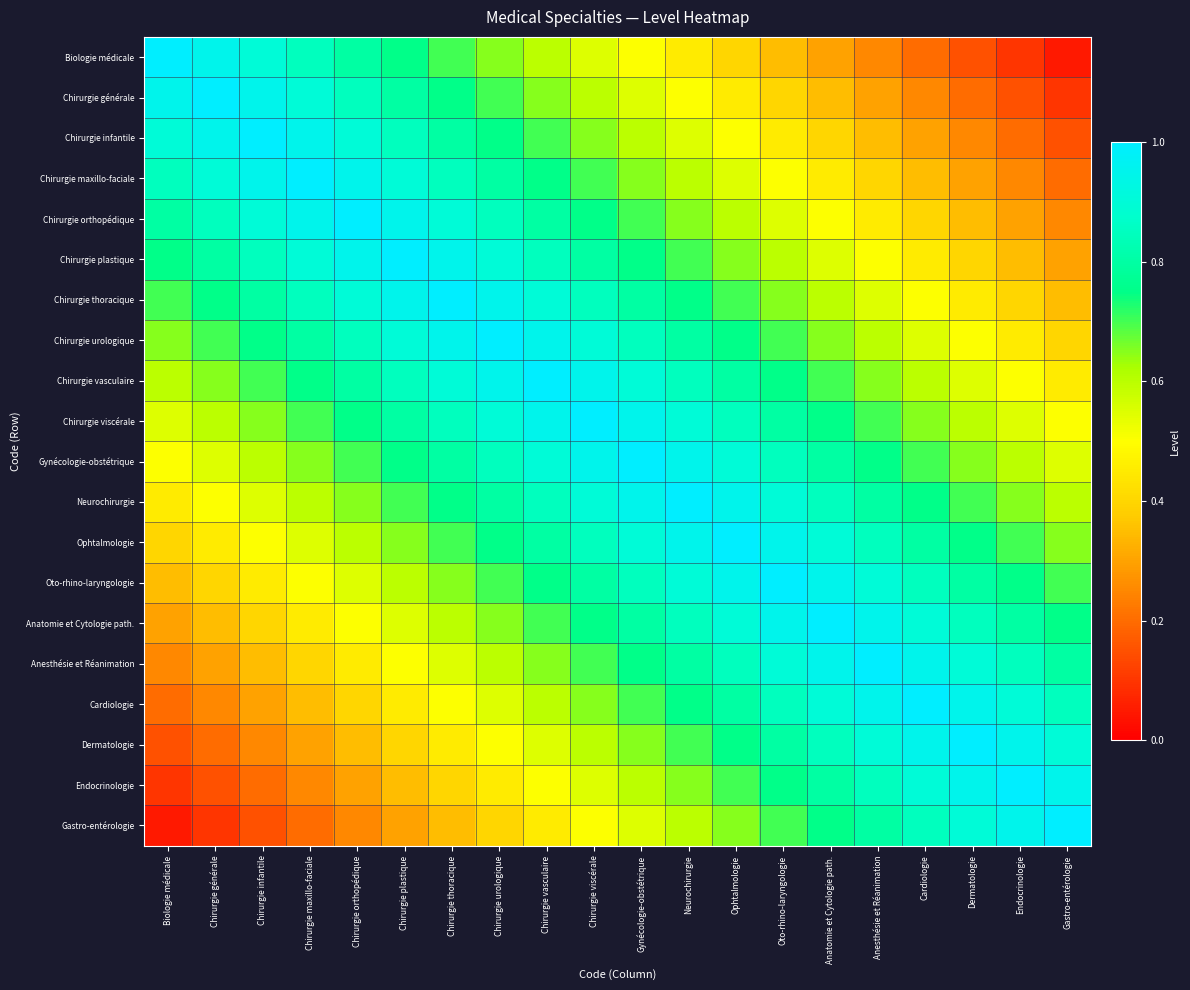

Reading right to left, list all the values displayed in this chart.

Biologie médicale: Gastro-entérologie=0.1	Endocrinologie=0.1	Dermatologie=0.2	Cardiologie=0.2	Anesthésie et Réanimation=0.2	Anatomie et Cytologie path.=0.3	Oto-rhino-laryngologie=0.3	Ophtalmologie=0.4	Neurochirurgie=0.4	Gynécologie-obstétrique=0.5	Chirurgie viscérale=0.6	Chirurgie vasculaire=0.6	Chirurgie urologique=0.7	Chirurgie thoracique=0.7	Chirurgie plastique=0.8	Chirurgie orthopédique=0.8	Chirurgie maxillo-faciale=0.8	Chirurgie infantile=0.9	Chirurgie générale=0.9	Biologie médicale=1.0
Chirurgie générale: Gastro-entérologie=0.1	Endocrinologie=0.2	Dermatologie=0.2	Cardiologie=0.2	Anesthésie et Réanimation=0.3	Anatomie et Cytologie path.=0.3	Oto-rhino-laryngologie=0.4	Ophtalmologie=0.4	Neurochirurgie=0.5	Gynécologie-obstétrique=0.6	Chirurgie viscérale=0.6	Chirurgie vasculaire=0.7	Chirurgie urologique=0.7	Chirurgie thoracique=0.8	Chirurgie plastique=0.8	Chirurgie orthopédique=0.8	Chirurgie maxillo-faciale=0.9	Chirurgie infantile=0.9	Chirurgie générale=1.0	Biologie médicale=0.9
Chirurgie infantile: Gastro-entérologie=0.2	Endocrinologie=0.2	Dermatologie=0.2	Cardiologie=0.3	Anesthésie et Réanimation=0.3	Anatomie et Cytologie path.=0.4	Oto-rhino-laryngologie=0.4	Ophtalmologie=0.5	Neurochirurgie=0.6	Gynécologie-obstétrique=0.6	Chirurgie viscérale=0.7	Chirurgie vasculaire=0.7	Chirurgie urologique=0.8	Chirurgie thoracique=0.8	Chirurgie plastique=0.8	Chirurgie orthopédique=0.9	Chirurgie maxillo-faciale=0.9	Chirurgie infantile=1.0	Chirurgie générale=0.9	Biologie médicale=0.9
Chirurgie maxillo-faciale: Gastro-entérologie=0.2	Endocrinologie=0.2	Dermatologie=0.3	Cardiologie=0.3	Anesthésie et Réanimation=0.4	Anatomie et Cytologie path.=0.4	Oto-rhino-laryngologie=0.5	Ophtalmologie=0.6	Neurochirurgie=0.6	Gynécologie-obstétrique=0.7	Chirurgie viscérale=0.7	Chirurgie vasculaire=0.8	Chirurgie urologique=0.8	Chirurgie thoracique=0.8	Chirurgie plastique=0.9	Chirurgie orthopédique=0.9	Chirurgie maxillo-faciale=1.0	Chirurgie infantile=0.9	Chirurgie générale=0.9	Biologie médicale=0.8
Chirurgie orthopédique: Gastro-entérologie=0.2	Endocrinologie=0.3	Dermatologie=0.3	Cardiologie=0.4	Anesthésie et Réanimation=0.4	Anatomie et Cytologie path.=0.5	Oto-rhino-laryngologie=0.6	Ophtalmologie=0.6	Neurochirurgie=0.7	Gynécologie-obstétrique=0.7	Chirurgie viscérale=0.8	Chirurgie vasculaire=0.8	Chirurgie urologique=0.8	Chirurgie thoracique=0.9	Chirurgie plastique=0.9	Chirurgie orthopédique=1.0	Chirurgie maxillo-faciale=0.9	Chirurgie infantile=0.9	Chirurgie générale=0.8	Biologie médicale=0.8
Chirurgie plastique: Gastro-entérologie=0.3	Endocrinologie=0.3	Dermatologie=0.4	Cardiologie=0.4	Anesthésie et Réanimation=0.5	Anatomie et Cytologie path.=0.6	Oto-rhino-laryngologie=0.6	Ophtalmologie=0.7	Neurochirurgie=0.7	Gynécologie-obstétrique=0.8	Chirurgie viscérale=0.8	Chirurgie vasculaire=0.8	Chirurgie urologique=0.9	Chirurgie thoracique=0.9	Chirurgie plastique=1.0	Chirurgie orthopédique=0.9	Chirurgie maxillo-faciale=0.9	Chirurgie infantile=0.8	Chirurgie générale=0.8	Biologie médicale=0.8
Chirurgie thoracique: Gastro-entérologie=0.3	Endocrinologie=0.4	Dermatologie=0.4	Cardiologie=0.5	Anesthésie et Réanimation=0.6	Anatomie et Cytologie path.=0.6	Oto-rhino-laryngologie=0.7	Ophtalmologie=0.7	Neurochirurgie=0.8	Gynécologie-obstétrique=0.8	Chirurgie viscérale=0.8	Chirurgie vasculaire=0.9	Chirurgie urologique=0.9	Chirurgie thoracique=1.0	Chirurgie plastique=0.9	Chirurgie orthopédique=0.9	Chirurgie maxillo-faciale=0.8	Chirurgie infantile=0.8	Chirurgie générale=0.8	Biologie médicale=0.7
Chirurgie urologique: Gastro-entérologie=0.4	Endocrinologie=0.4	Dermatologie=0.5	Cardiologie=0.6	Anesthésie et Réanimation=0.6	Anatomie et Cytologie path.=0.7	Oto-rhino-laryngologie=0.7	Ophtalmologie=0.8	Neurochirurgie=0.8	Gynécologie-obstétrique=0.8	Chirurgie viscérale=0.9	Chirurgie vasculaire=0.9	Chirurgie urologique=1.0	Chirurgie thoracique=0.9	Chirurgie plastique=0.9	Chirurgie orthopédique=0.8	Chirurgie maxillo-faciale=0.8	Chirurgie infantile=0.8	Chirurgie générale=0.7	Biologie médicale=0.7
Chirurgie vasculaire: Gastro-entérologie=0.4	Endocrinologie=0.5	Dermatologie=0.6	Cardiologie=0.6	Anesthésie et Réanimation=0.7	Anatomie et Cytologie path.=0.7	Oto-rhino-laryngologie=0.8	Ophtalmologie=0.8	Neurochirurgie=0.8	Gynécologie-obstétrique=0.9	Chirurgie viscérale=0.9	Chirurgie vasculaire=1.0	Chirurgie urologique=0.9	Chirurgie thoracique=0.9	Chirurgie plastique=0.8	Chirurgie orthopédique=0.8	Chirurgie maxillo-faciale=0.8	Chirurgie infantile=0.7	Chirurgie générale=0.7	Biologie médicale=0.6
Chirurgie viscérale: Gastro-entérologie=0.5	Endocrinologie=0.6	Dermatologie=0.6	Cardiologie=0.7	Anesthésie et Réanimation=0.7	Anatomie et Cytologie path.=0.8	Oto-rhino-laryngologie=0.8	Ophtalmologie=0.8	Neurochirurgie=0.9	Gynécologie-obstétrique=0.9	Chirurgie viscérale=1.0	Chirurgie vasculaire=0.9	Chirurgie urologique=0.9	Chirurgie thoracique=0.8	Chirurgie plastique=0.8	Chirurgie orthopédique=0.8	Chirurgie maxillo-faciale=0.7	Chirurgie infantile=0.7	Chirurgie générale=0.6	Biologie médicale=0.6
Gynécologie-obstétrique: Gastro-entérologie=0.6	Endocrinologie=0.6	Dermatologie=0.7	Cardiologie=0.7	Anesthésie et Réanimation=0.8	Anatomie et Cytologie path.=0.8	Oto-rhino-laryngologie=0.8	Ophtalmologie=0.9	Neurochirurgie=0.9	Gynécologie-obstétrique=1.0	Chirurgie viscérale=0.9	Chirurgie vasculaire=0.9	Chirurgie urologique=0.8	Chirurgie thoracique=0.8	Chirurgie plastique=0.8	Chirurgie orthopédique=0.7	Chirurgie maxillo-faciale=0.7	Chirurgie infantile=0.6	Chirurgie générale=0.6	Biologie médicale=0.5
Neurochirurgie: Gastro-entérologie=0.6	Endocrinologie=0.7	Dermatologie=0.7	Cardiologie=0.8	Anesthésie et Réanimation=0.8	Anatomie et Cytologie path.=0.8	Oto-rhino-laryngologie=0.9	Ophtalmologie=0.9	Neurochirurgie=1.0	Gynécologie-obstétrique=0.9	Chirurgie viscérale=0.9	Chirurgie vasculaire=0.8	Chirurgie urologique=0.8	Chirurgie thoracique=0.8	Chirurgie plastique=0.7	Chirurgie orthopédique=0.7	Chirurgie maxillo-faciale=0.6	Chirurgie infantile=0.6	Chirurgie générale=0.5	Biologie médicale=0.4
Ophtalmologie: Gastro-entérologie=0.7	Endocrinologie=0.7	Dermatologie=0.8	Cardiologie=0.8	Anesthésie et Réanimation=0.8	Anatomie et Cytologie path.=0.9	Oto-rhino-laryngologie=0.9	Ophtalmologie=1.0	Neurochirurgie=0.9	Gynécologie-obstétrique=0.9	Chirurgie viscérale=0.8	Chirurgie vasculaire=0.8	Chirurgie urologique=0.8	Chirurgie thoracique=0.7	Chirurgie plastique=0.7	Chirurgie orthopédique=0.6	Chirurgie maxillo-faciale=0.6	Chirurgie infantile=0.5	Chirurgie générale=0.4	Biologie médicale=0.4
Oto-rhino-laryngologie: Gastro-entérologie=0.7	Endocrinologie=0.8	Dermatologie=0.8	Cardiologie=0.8	Anesthésie et Réanimation=0.9	Anatomie et Cytologie path.=0.9	Oto-rhino-laryngologie=1.0	Ophtalmologie=0.9	Neurochirurgie=0.9	Gynécologie-obstétrique=0.8	Chirurgie viscérale=0.8	Chirurgie vasculaire=0.8	Chirurgie urologique=0.7	Chirurgie thoracique=0.7	Chirurgie plastique=0.6	Chirurgie orthopédique=0.6	Chirurgie maxillo-faciale=0.5	Chirurgie infantile=0.4	Chirurgie générale=0.4	Biologie médicale=0.3
Anatomie et Cytologie path.: Gastro-entérologie=0.8	Endocrinologie=0.8	Dermatologie=0.8	Cardiologie=0.9	Anesthésie et Réanimation=0.9	Anatomie et Cytologie path.=1.0	Oto-rhino-laryngologie=0.9	Ophtalmologie=0.9	Neurochirurgie=0.8	Gynécologie-obstétrique=0.8	Chirurgie viscérale=0.8	Chirurgie vasculaire=0.7	Chirurgie urologique=0.7	Chirurgie thoracique=0.6	Chirurgie plastique=0.6	Chirurgie orthopédique=0.5	Chirurgie maxillo-faciale=0.4	Chirurgie infantile=0.4	Chirurgie générale=0.3	Biologie médicale=0.3
Anesthésie et Réanimation: Gastro-entérologie=0.8	Endocrinologie=0.8	Dermatologie=0.9	Cardiologie=0.9	Anesthésie et Réanimation=1.0	Anatomie et Cytologie path.=0.9	Oto-rhino-laryngologie=0.9	Ophtalmologie=0.8	Neurochirurgie=0.8	Gynécologie-obstétrique=0.8	Chirurgie viscérale=0.7	Chirurgie vasculaire=0.7	Chirurgie urologique=0.6	Chirurgie thoracique=0.6	Chirurgie plastique=0.5	Chirurgie orthopédique=0.4	Chirurgie maxillo-faciale=0.4	Chirurgie infantile=0.3	Chirurgie générale=0.3	Biologie médicale=0.2
Cardiologie: Gastro-entérologie=0.8	Endocrinologie=0.9	Dermatologie=0.9	Cardiologie=1.0	Anesthésie et Réanimation=0.9	Anatomie et Cytologie path.=0.9	Oto-rhino-laryngologie=0.8	Ophtalmologie=0.8	Neurochirurgie=0.8	Gynécologie-obstétrique=0.7	Chirurgie viscérale=0.7	Chirurgie vasculaire=0.6	Chirurgie urologique=0.6	Chirurgie thoracique=0.5	Chirurgie plastique=0.4	Chirurgie orthopédique=0.4	Chirurgie maxillo-faciale=0.3	Chirurgie infantile=0.3	Chirurgie générale=0.2	Biologie médicale=0.2
Dermatologie: Gastro-entérologie=0.9	Endocrinologie=0.9	Dermatologie=1.0	Cardiologie=0.9	Anesthésie et Réanimation=0.9	Anatomie et Cytologie path.=0.8	Oto-rhino-laryngologie=0.8	Ophtalmologie=0.8	Neurochirurgie=0.7	Gynécologie-obstétrique=0.7	Chirurgie viscérale=0.6	Chirurgie vasculaire=0.6	Chirurgie urologique=0.5	Chirurgie thoracique=0.4	Chirurgie plastique=0.4	Chirurgie orthopédique=0.3	Chirurgie maxillo-faciale=0.3	Chirurgie infantile=0.2	Chirurgie générale=0.2	Biologie médicale=0.2
Endocrinologie: Gastro-entérologie=0.9	Endocrinologie=1.0	Dermatologie=0.9	Cardiologie=0.9	Anesthésie et Réanimation=0.8	Anatomie et Cytologie path.=0.8	Oto-rhino-laryngologie=0.8	Ophtalmologie=0.7	Neurochirurgie=0.7	Gynécologie-obstétrique=0.6	Chirurgie viscérale=0.6	Chirurgie vasculaire=0.5	Chirurgie urologique=0.4	Chirurgie thoracique=0.4	Chirurgie plastique=0.3	Chirurgie orthopédique=0.3	Chirurgie maxillo-faciale=0.2	Chirurgie infantile=0.2	Chirurgie générale=0.2	Biologie médicale=0.1
Gastro-entérologie: Gastro-entérologie=1.0	Endocrinologie=0.9	Dermatologie=0.9	Cardiologie=0.8	Anesthésie et Réanimation=0.8	Anatomie et Cytologie path.=0.8	Oto-rhino-laryngologie=0.7	Ophtalmologie=0.7	Neurochirurgie=0.6	Gynécologie-obstétrique=0.6	Chirurgie viscérale=0.5	Chirurgie vasculaire=0.4	Chirurgie urologique=0.4	Chirurgie thoracique=0.3	Chirurgie plastique=0.3	Chirurgie orthopédique=0.2	Chirurgie maxillo-faciale=0.2	Chirurgie infantile=0.2	Chirurgie générale=0.1	Biologie médicale=0.1